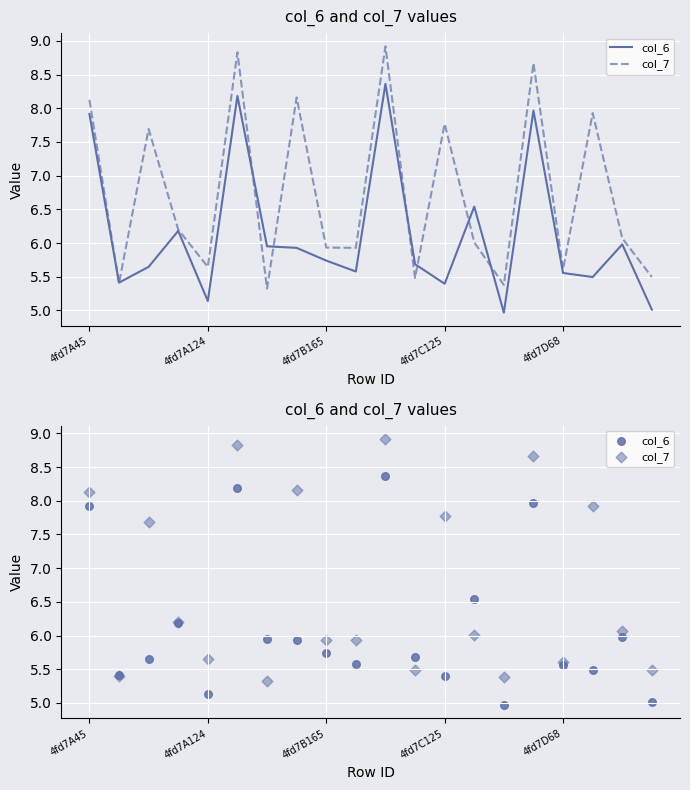

Which series has the largest total across all categories?

col_7